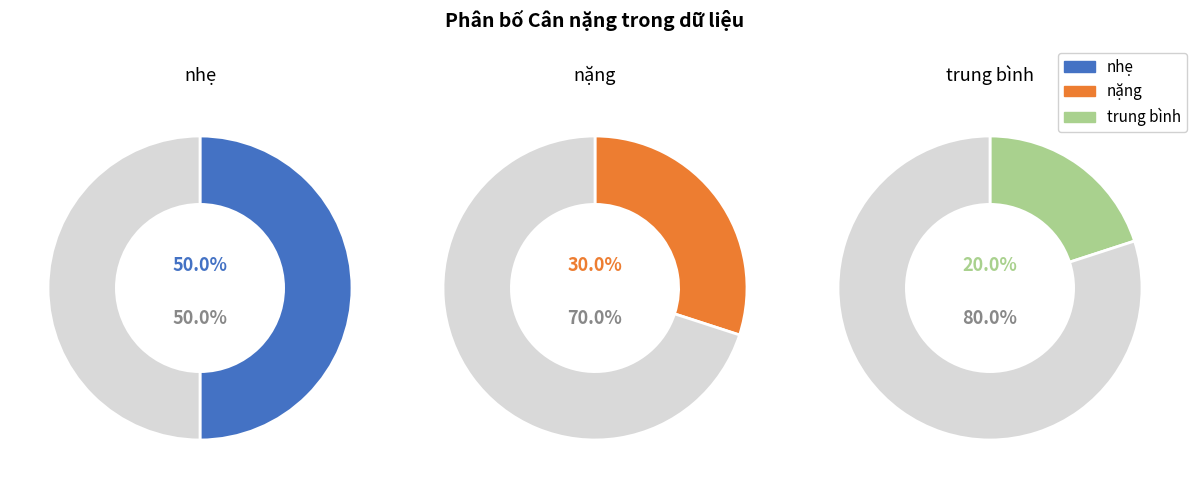

To the nearest percent, what portion does nhẹ represent?

50%